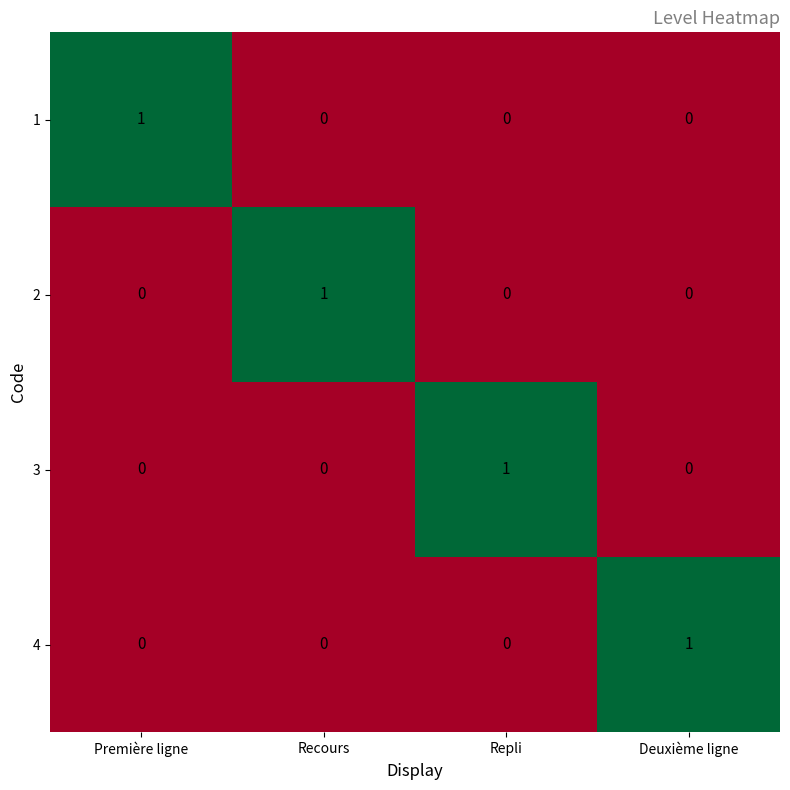

Which category has the highest value in the 4 series?

Deuxième ligne